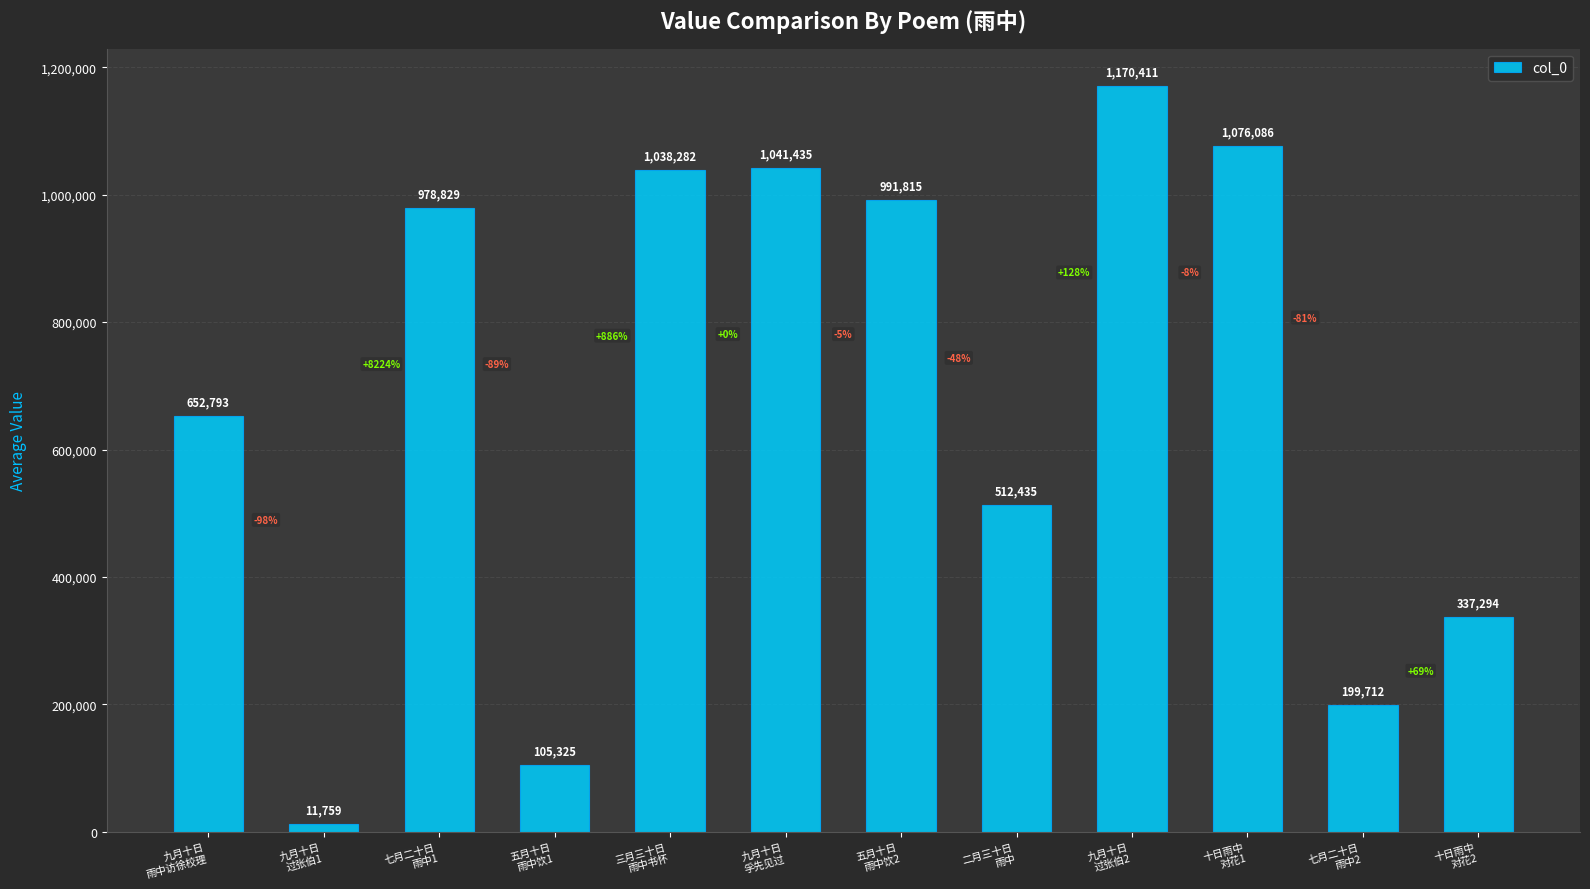

What is the sum of the values at 九月十日
过张伯2 and 九月十日
孚先见过?

2211846